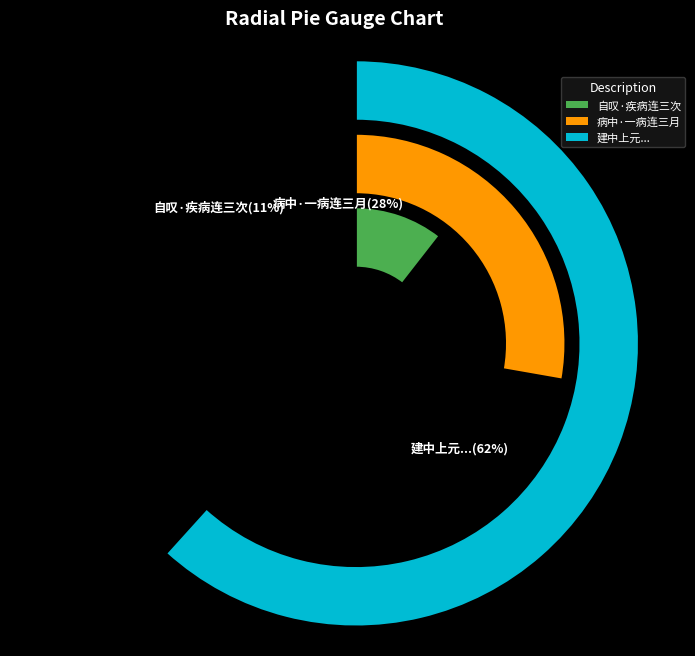

Which category has the smallest portion of the pie?

自叹·疾病连三次